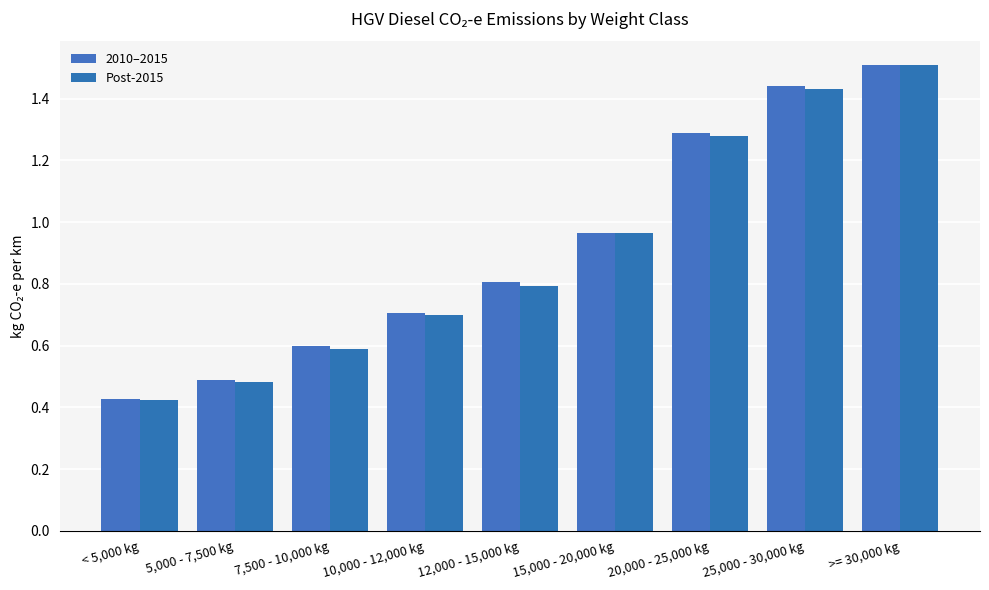

The value of Post-2015 at 20,000 - 25,000 kg is 1.3. True or false?

True